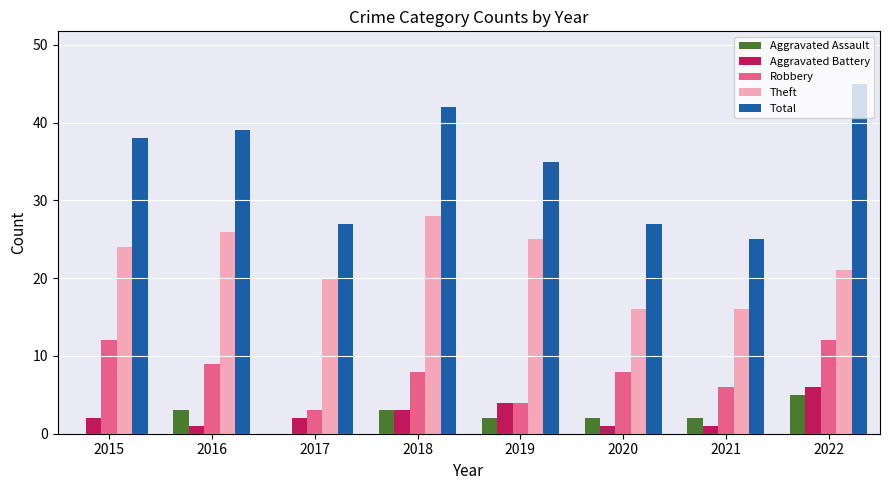

Reading right to left, extract all data points from this chart.

Aggravated Assault: 5	2	2	2	3	0	3	0
Aggravated Battery: 6	1	1	4	3	2	1	2
Robbery: 12	6	8	4	8	3	9	12
Theft: 21	16	16	25	28	20	26	24
Total: 45	25	27	35	42	27	39	38